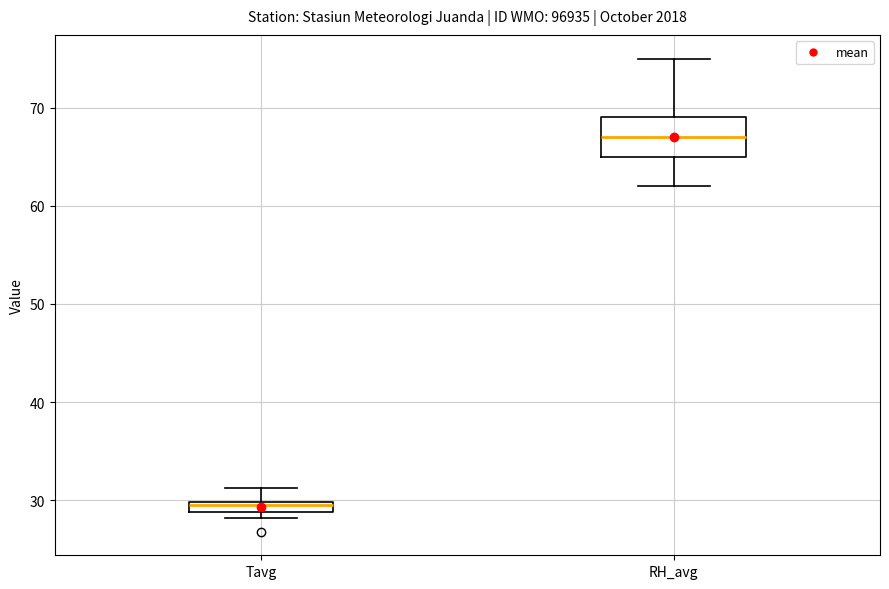

Where is the upper edge of the box for Tavg on the y-axis? The values are not printed on the chart, so give them approximately, as read against the axis.

30